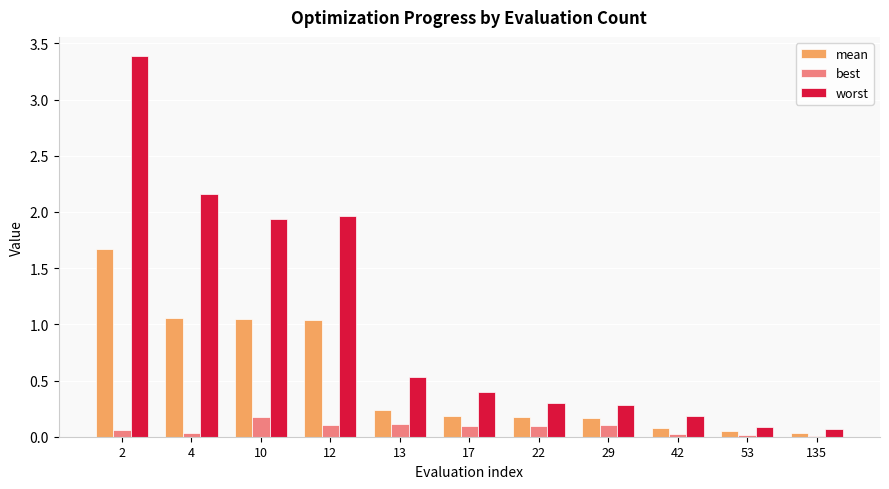

Which series has the largest total across all categories?

worst